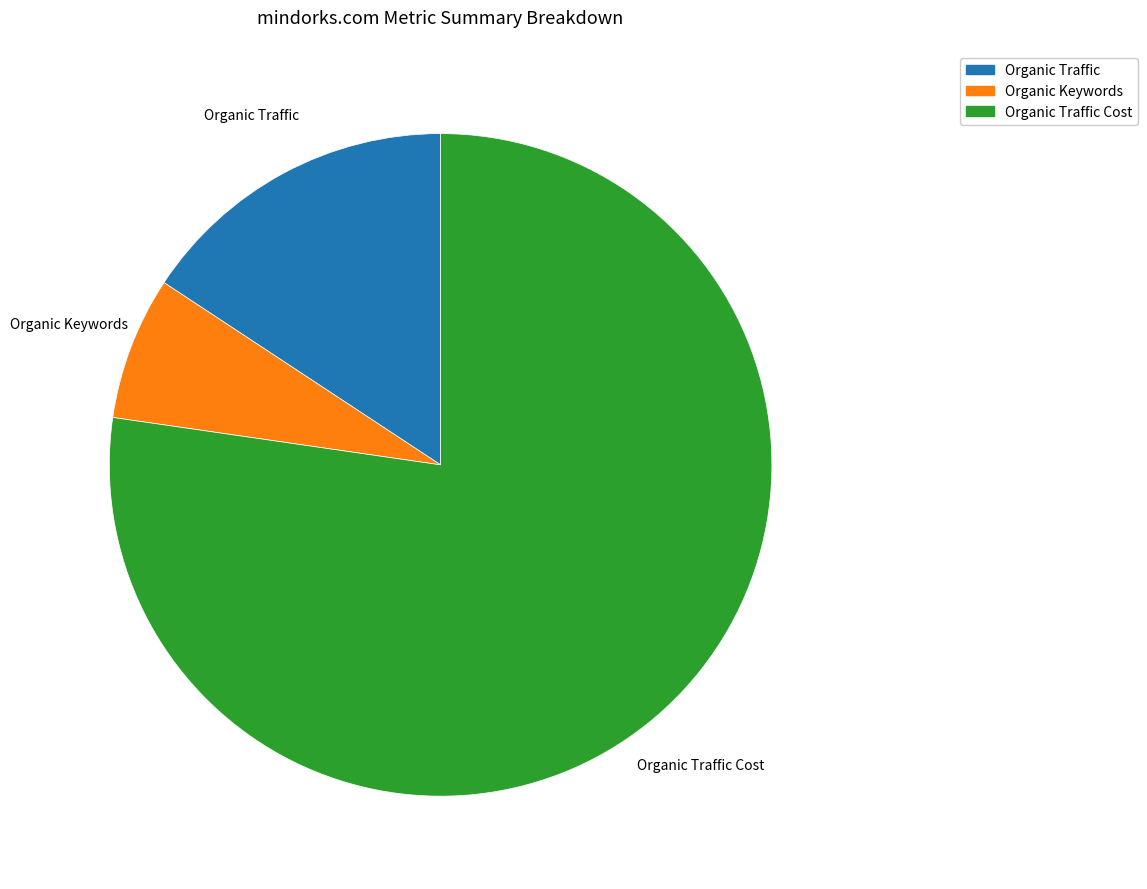

The Organic Traffic slice represents 16% of the pie. True or false?

True